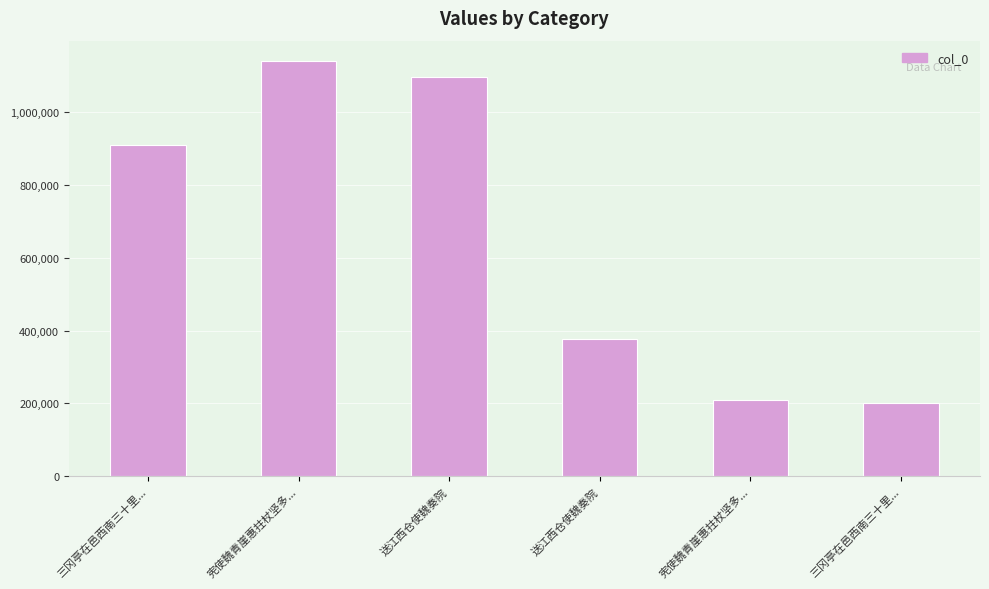

Does the chart contain any negative values?

No